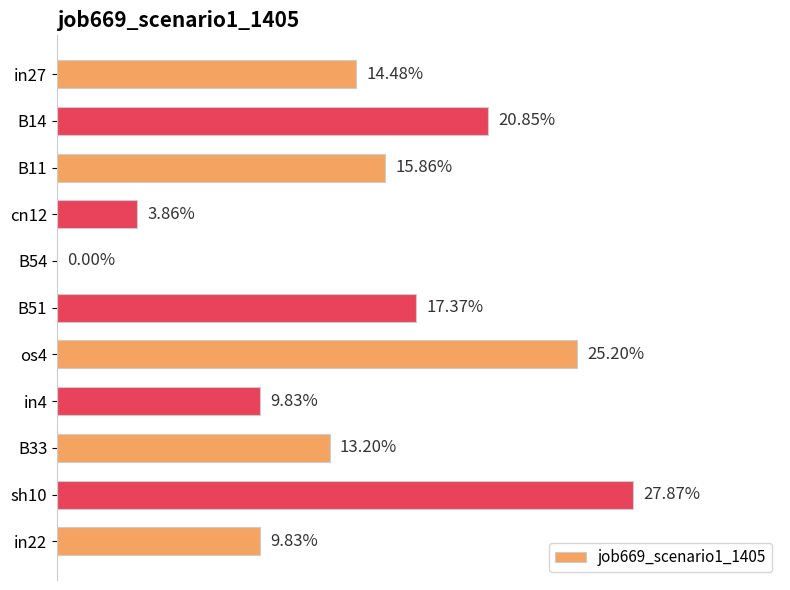

Are the bars horizontal?

Yes